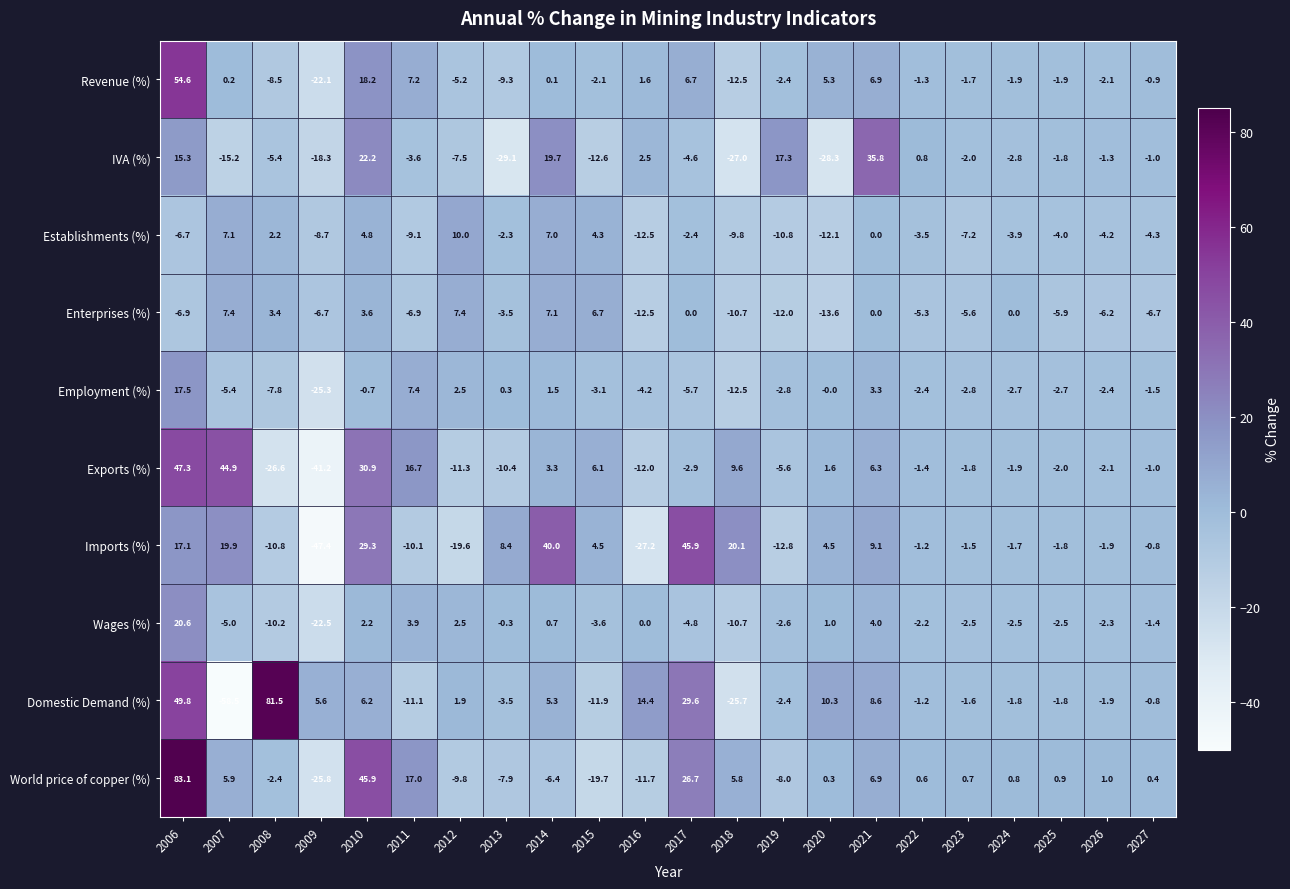

What is the greatest value displayed?

83.1